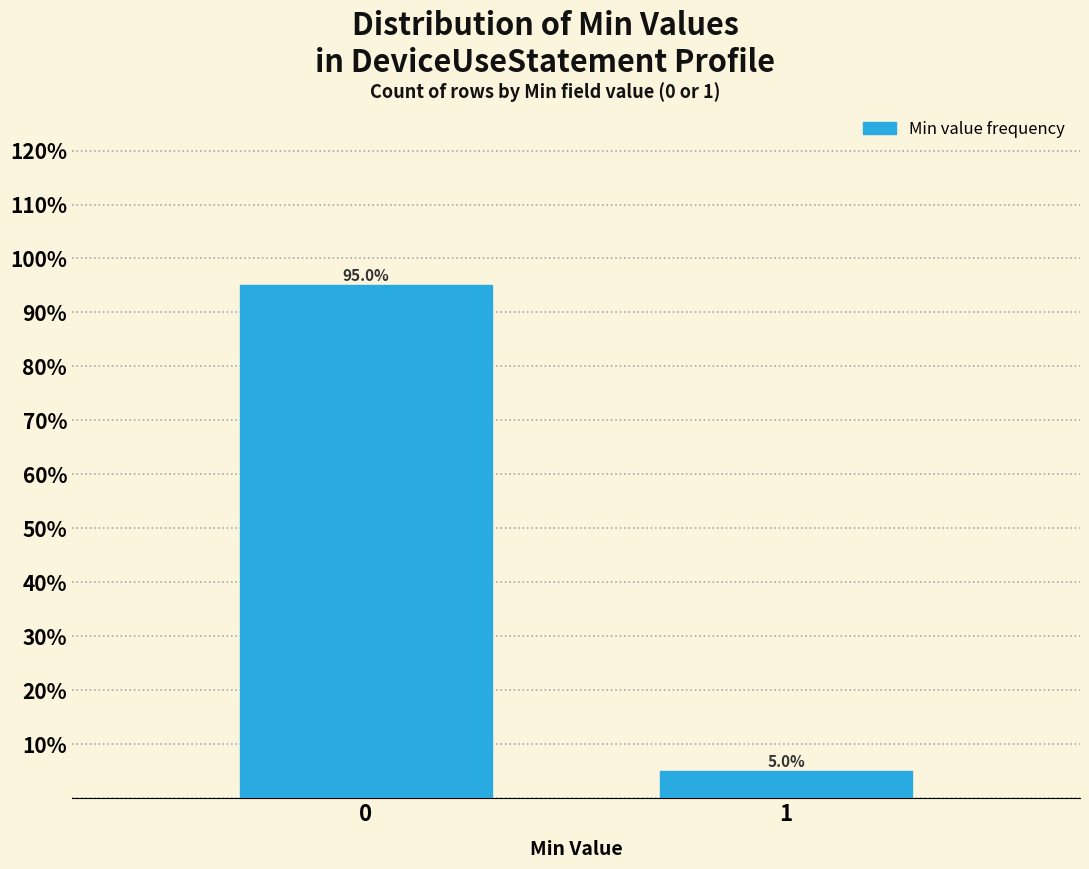

Reading right to left, extract all data points from this chart.

1=5	0=95